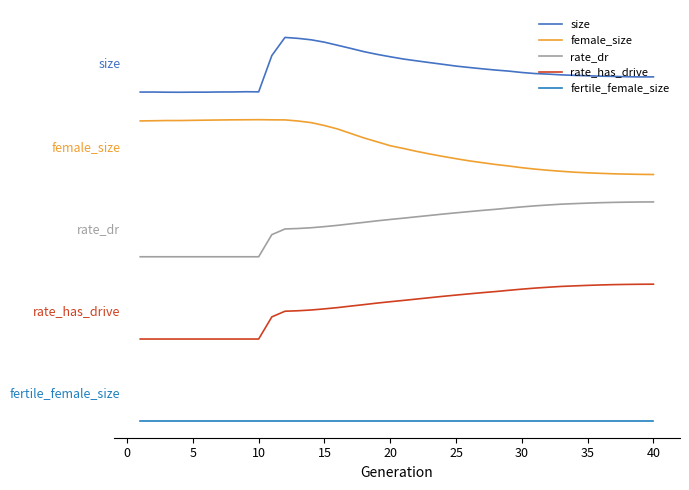

Is this an area chart (filled region under the line)?

No